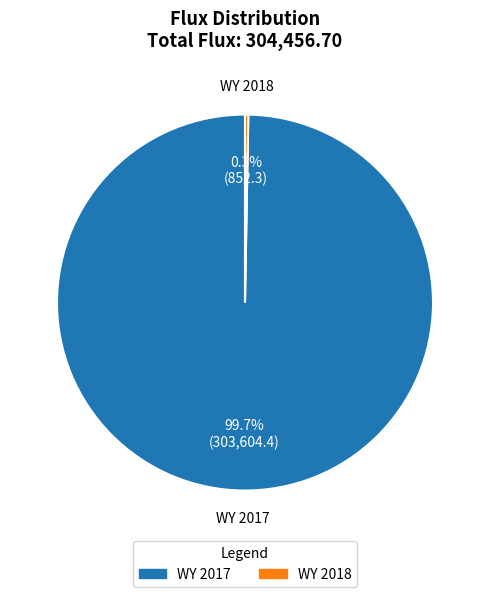

How many slices are in this pie chart?

2